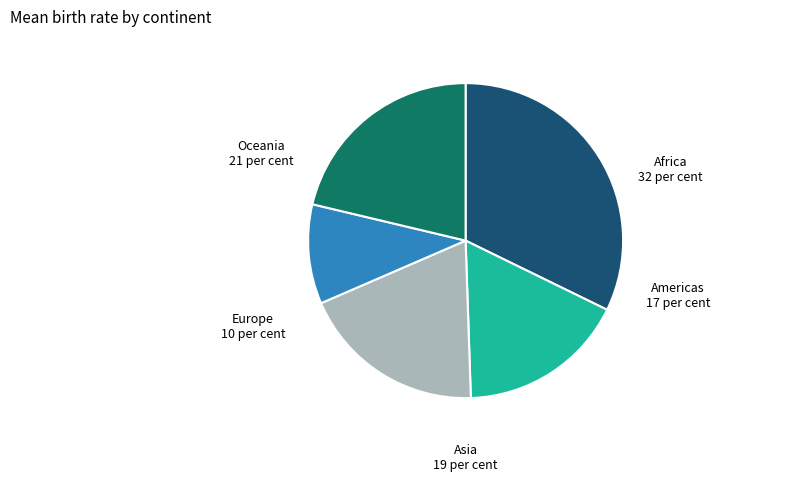

How many segments does this pie chart have?

5